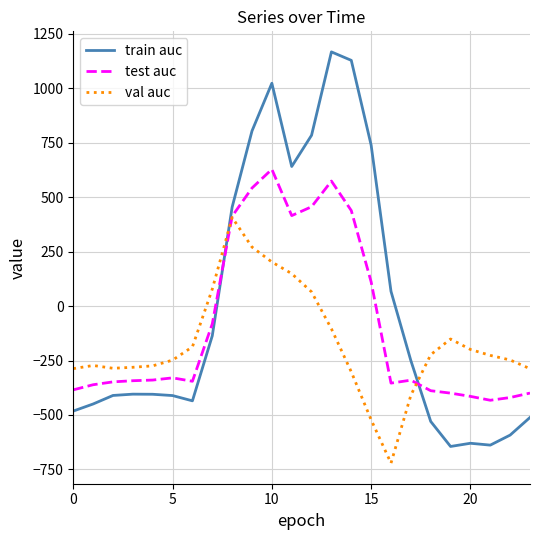

True or false: train auc and test auc cross at least once.

True